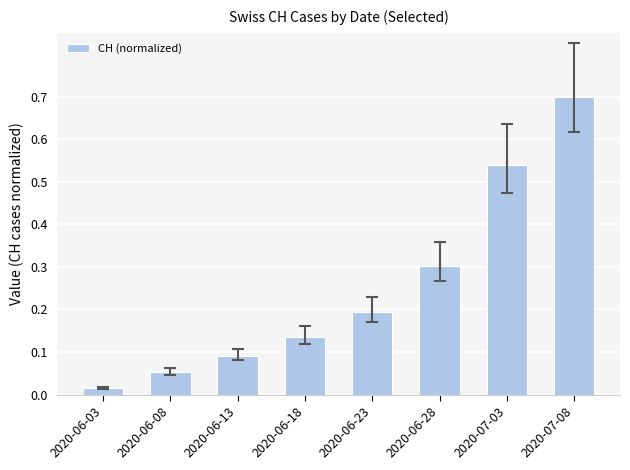

What is the average value?

0.3